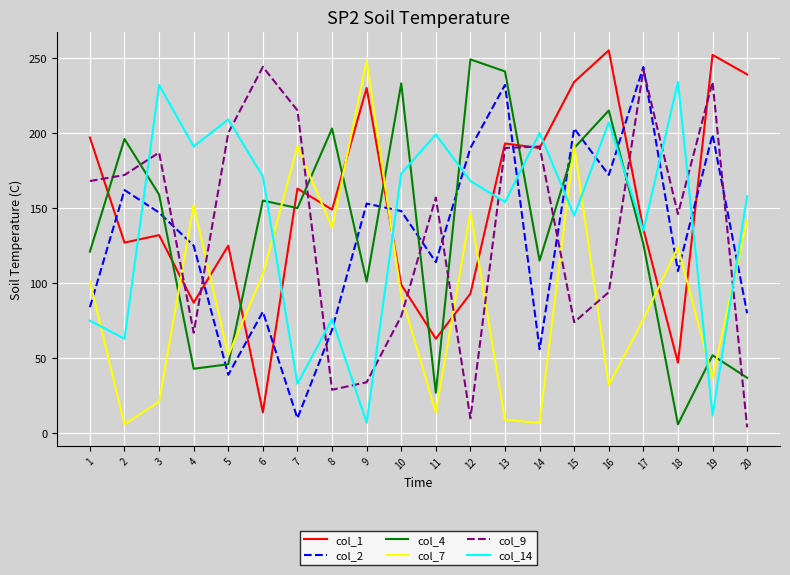

What is the spread (max minus min) of values at 17?

168